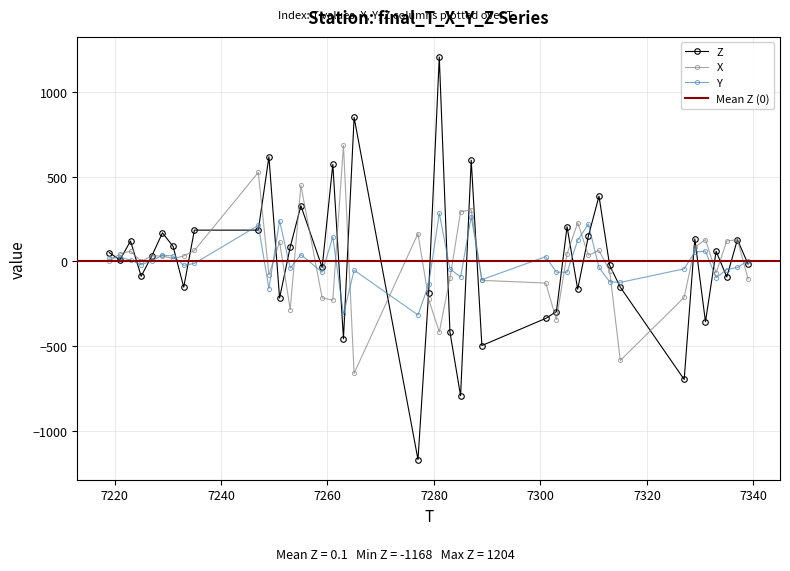

True or false: X has more than 2 points higher than both neighbors.

True